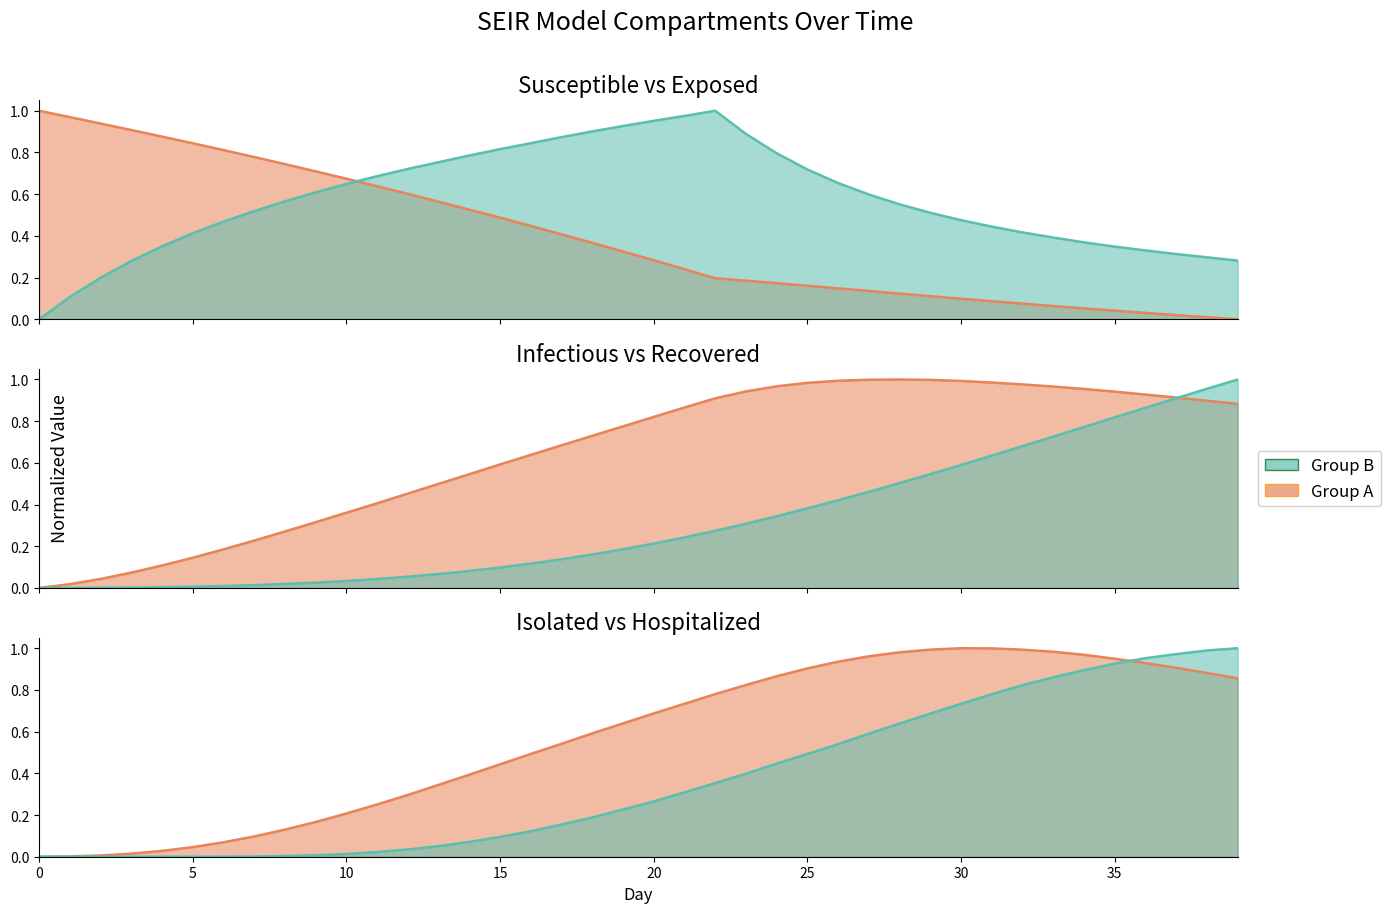

What is the maximum value for H_mean?

1.0